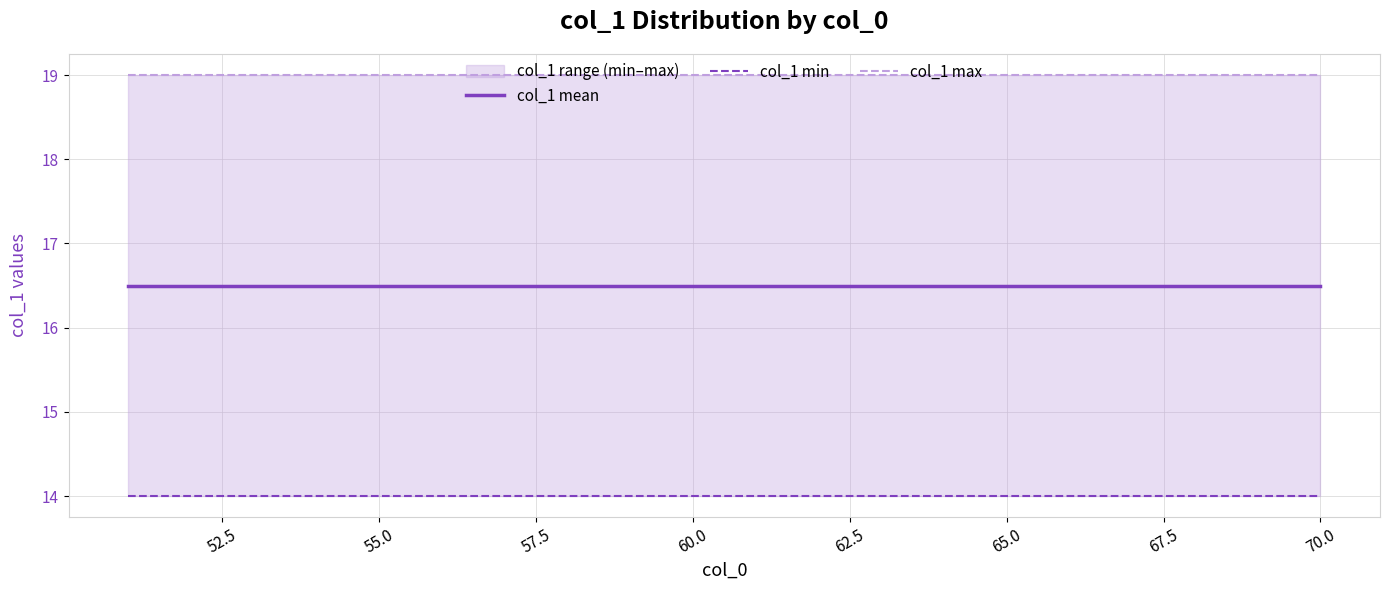

How many lines are shown in the chart?

3